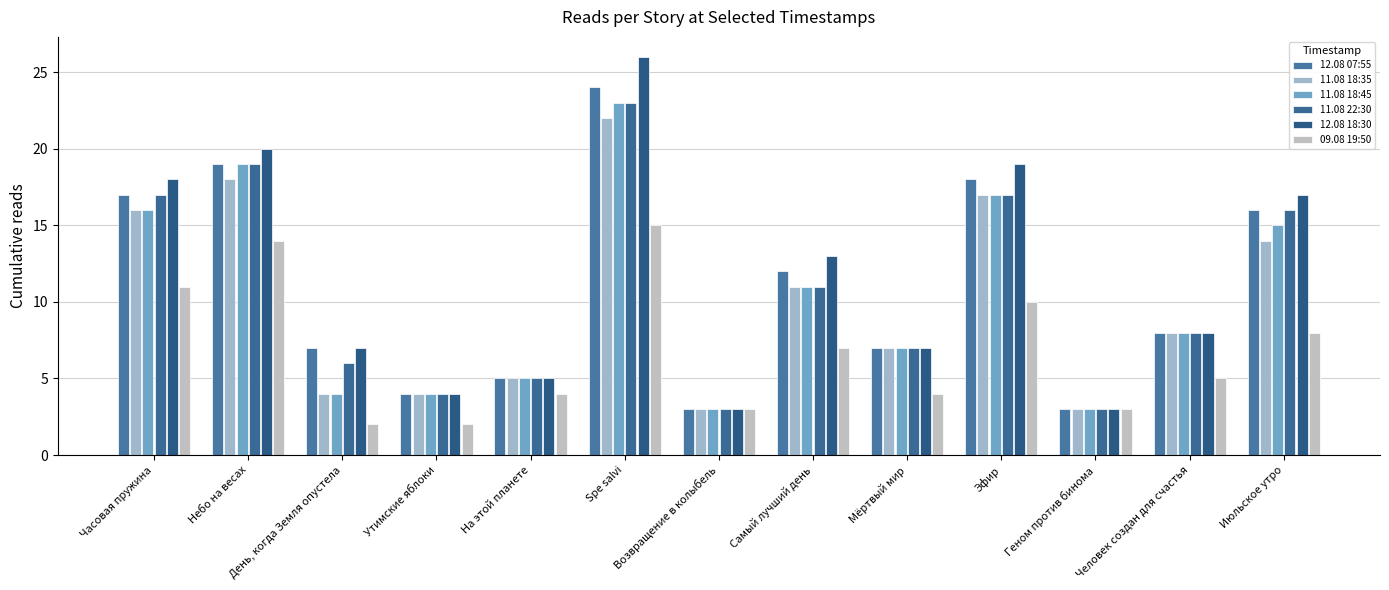

Which series has the widest spread of values?

12.08 18:30